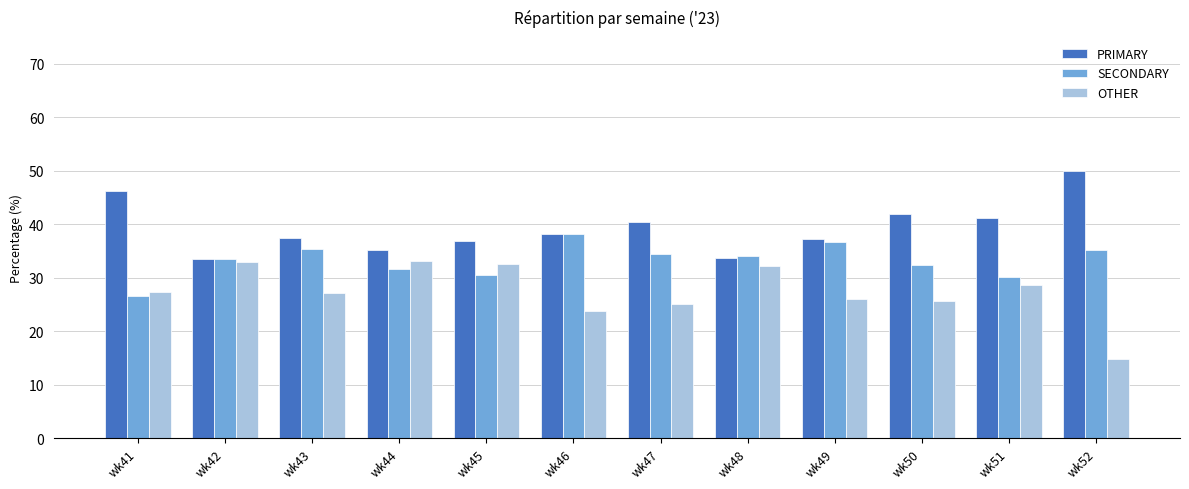

Is it true that PRIMARY equals 41.2 at wk51?

True